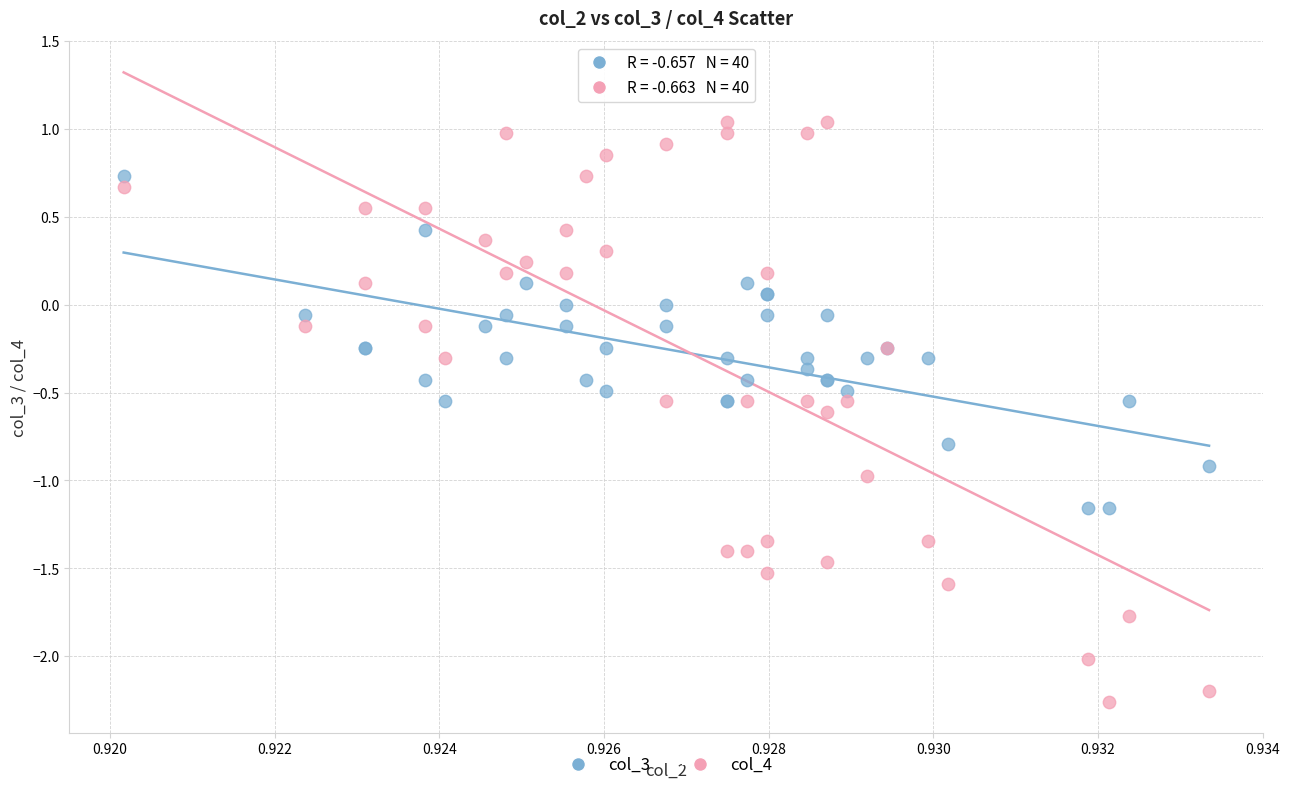

Which series reaches the minimum Y coordinate?

col_4